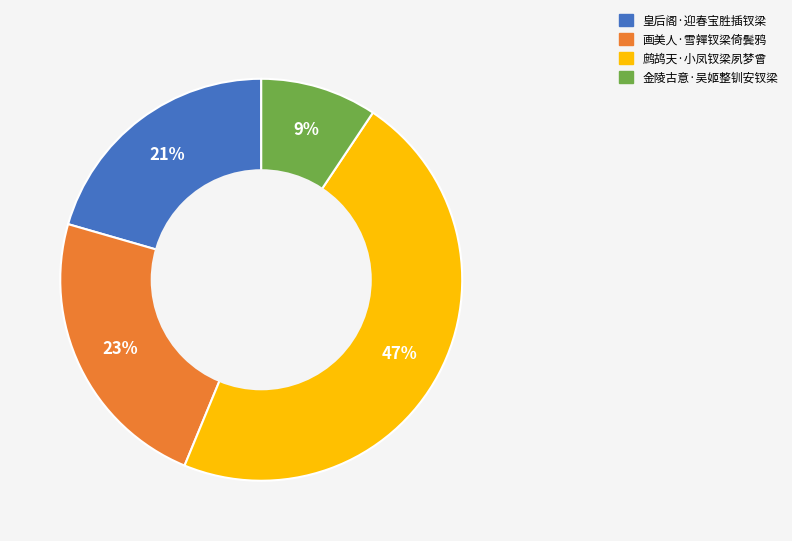

Does any single category account for the majority?

No